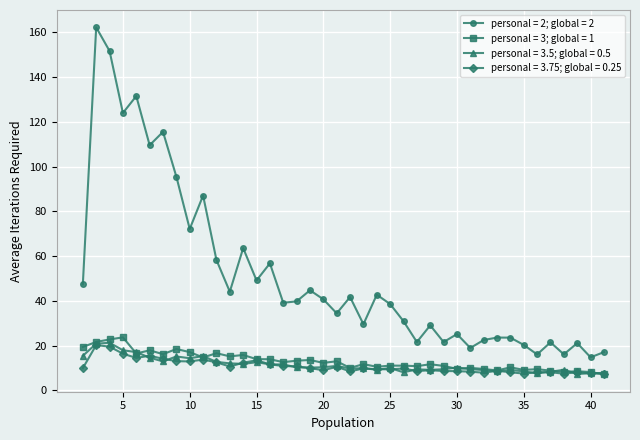

Which series has the largest range (max minus min)?

personal = 2; global = 2